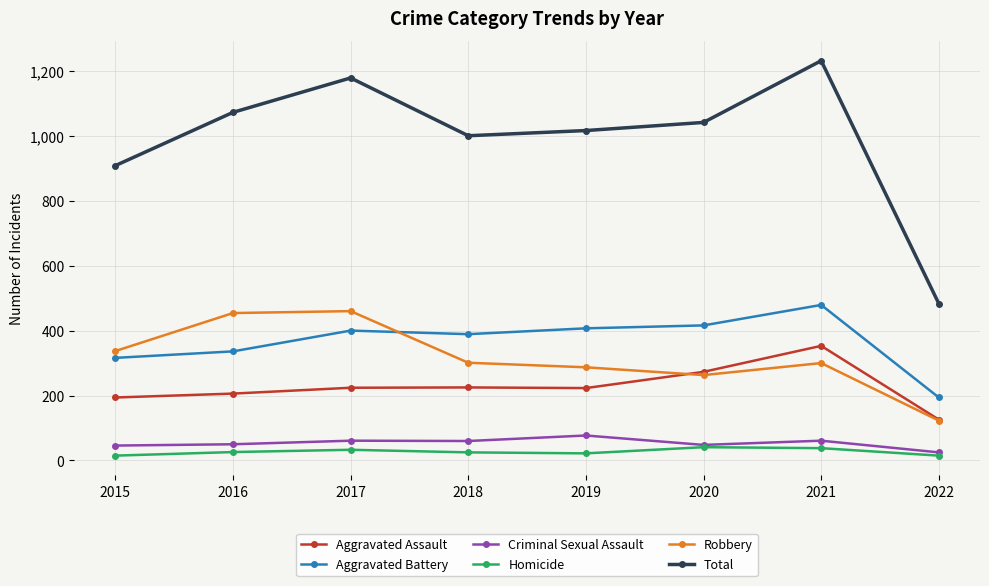

At which category is the sum across all series the highest?

2021